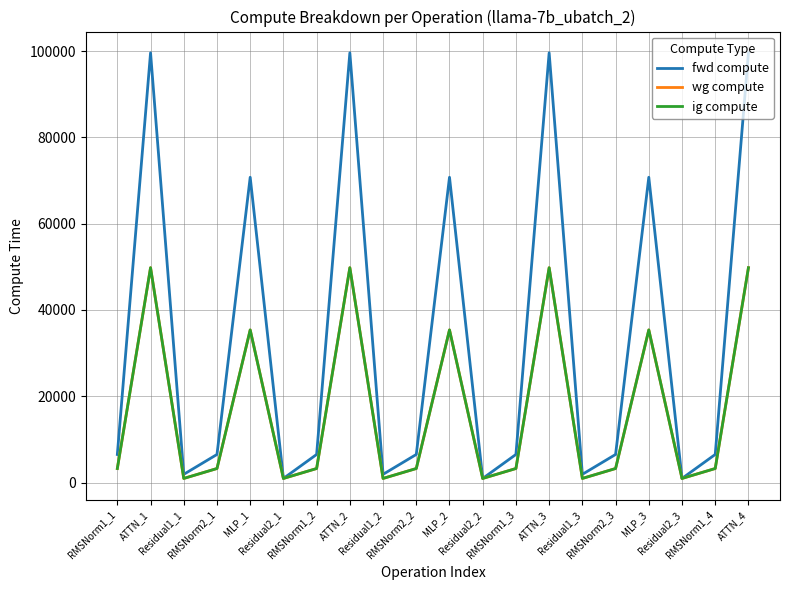

Does the chart have visible grid lines?

Yes